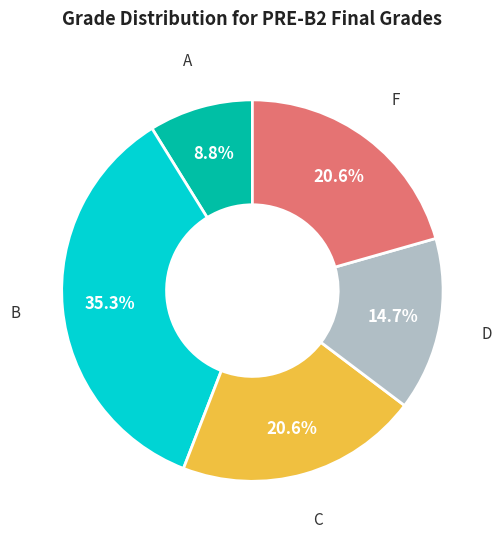

Do A and B together represent more than half of the pie?

No